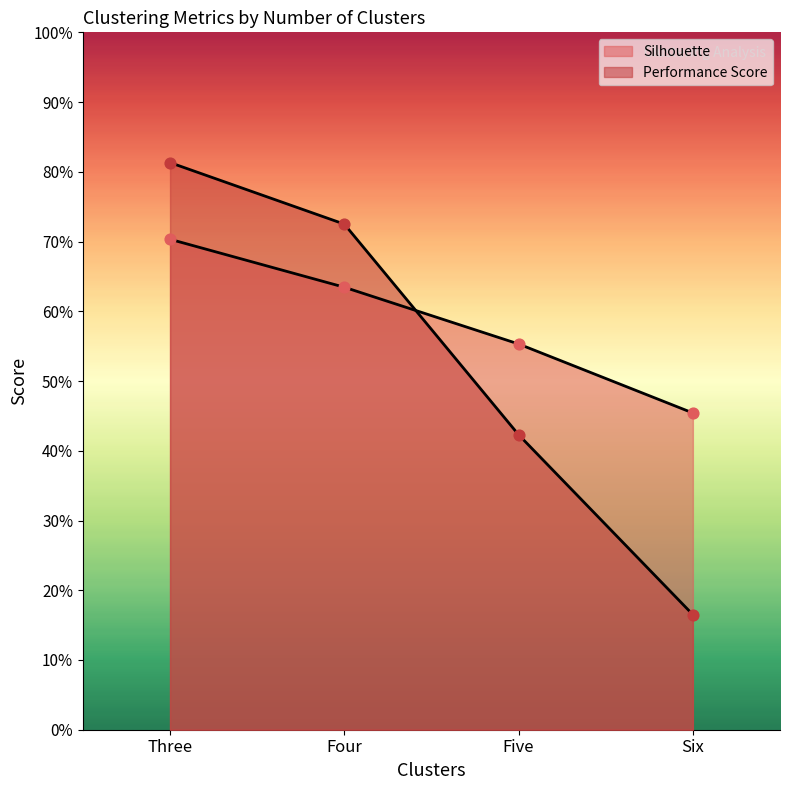

What are all the series names shown in the legend?

Silhouette, Performance Score